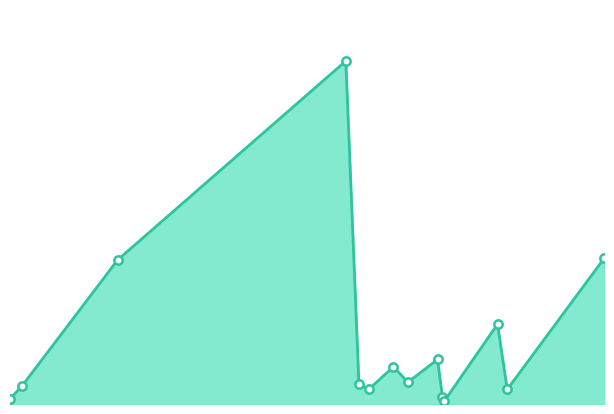

How many lines are shown in the chart?

1